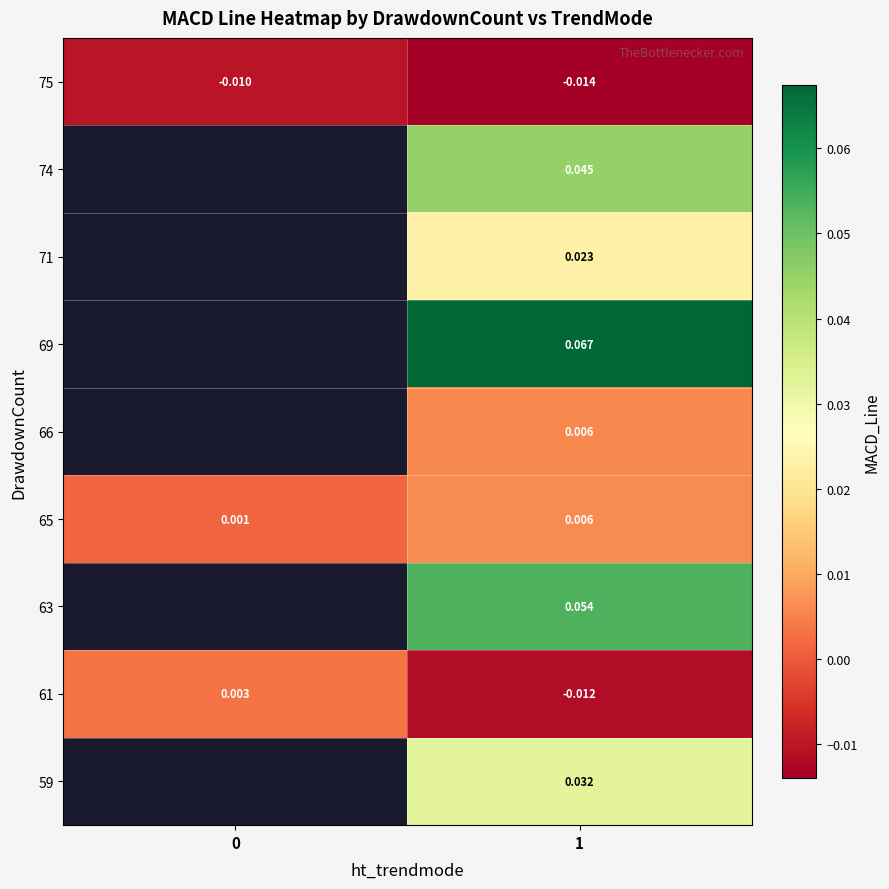

Is the value of 69 at 1 greater than the value of 75 at 1?

Yes